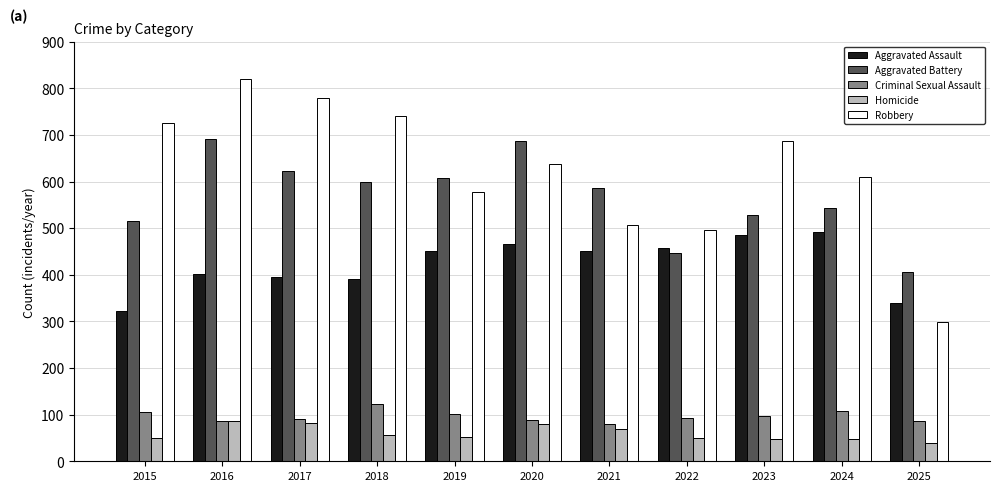

What is the lowest value of the Robbery series?

299